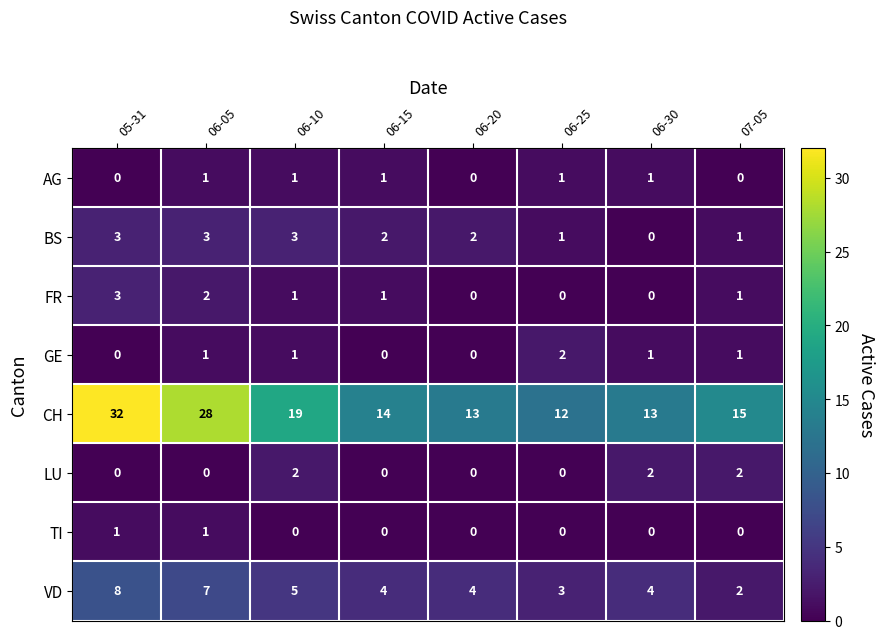

Between 06-10 and 06-30, which series saw the biggest shift?

CH